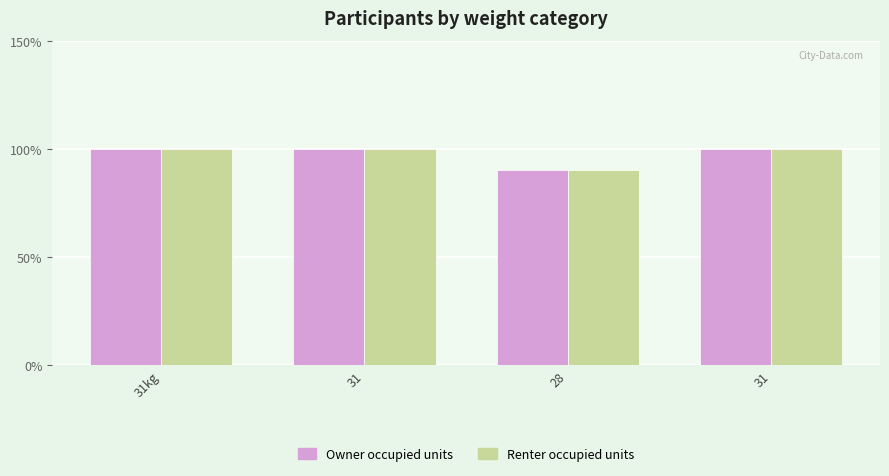

How many Renter occupied units values are between 100 and 101?

3